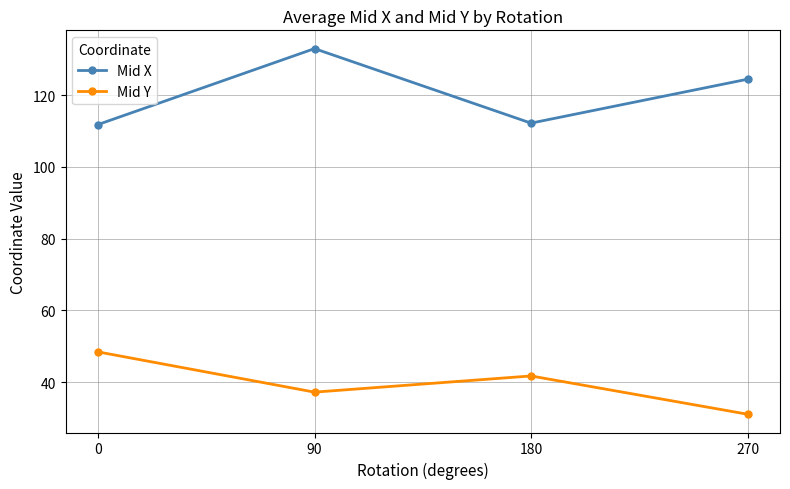

List the labels in order of Mid Y value, smallest first.

270, 90, 180, 0